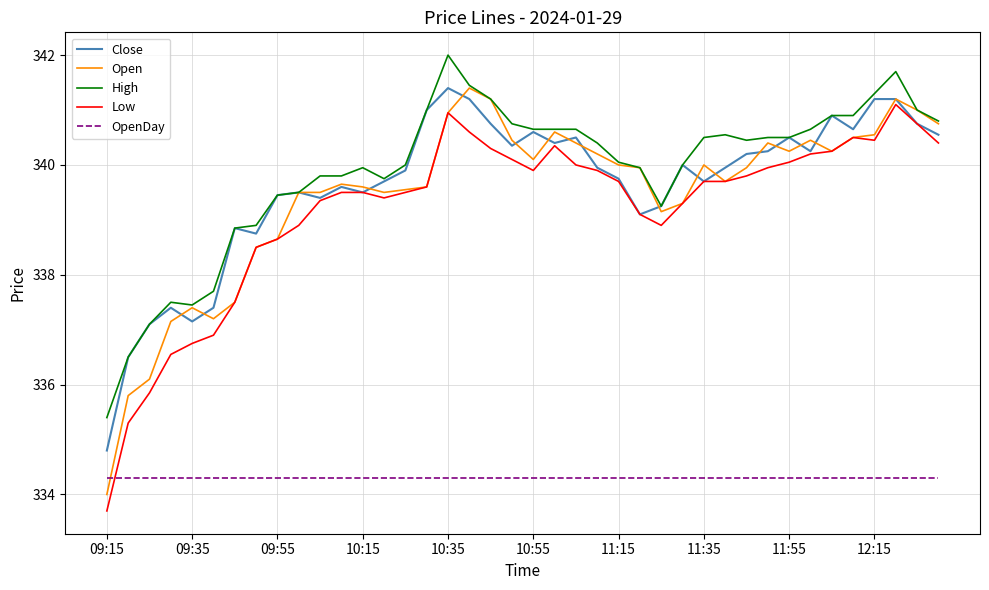

How many lines are shown in the chart?

5